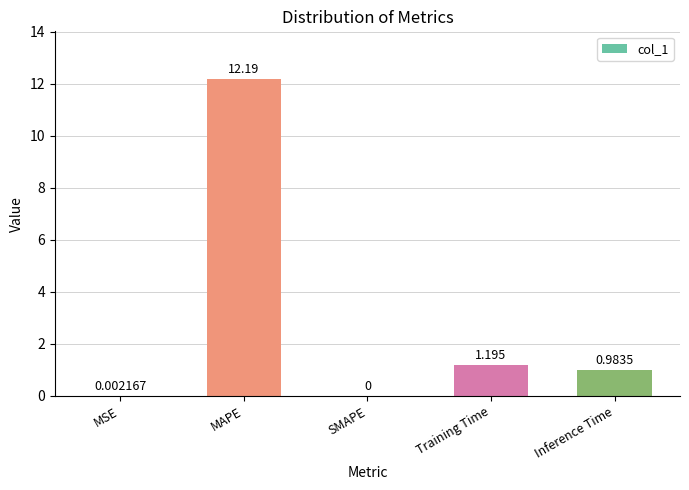

Between Inference Time and MSE, which is larger?

Inference Time